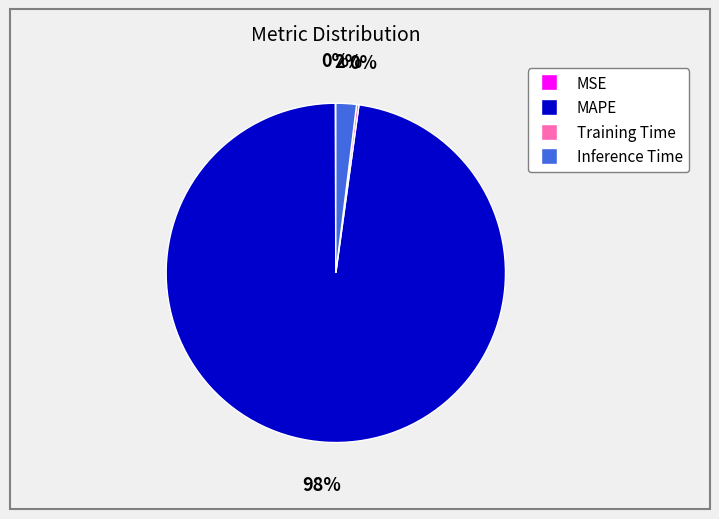

Which category accounts for the majority?

MAPE